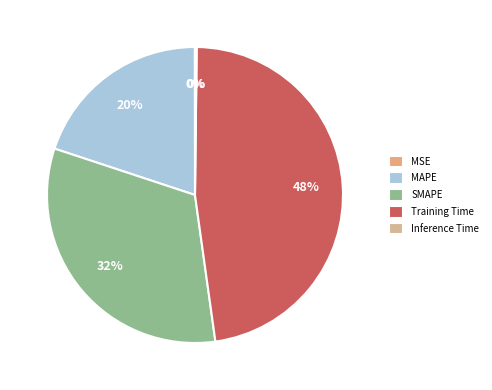

The MAPE slice represents 20% of the pie. True or false?

True